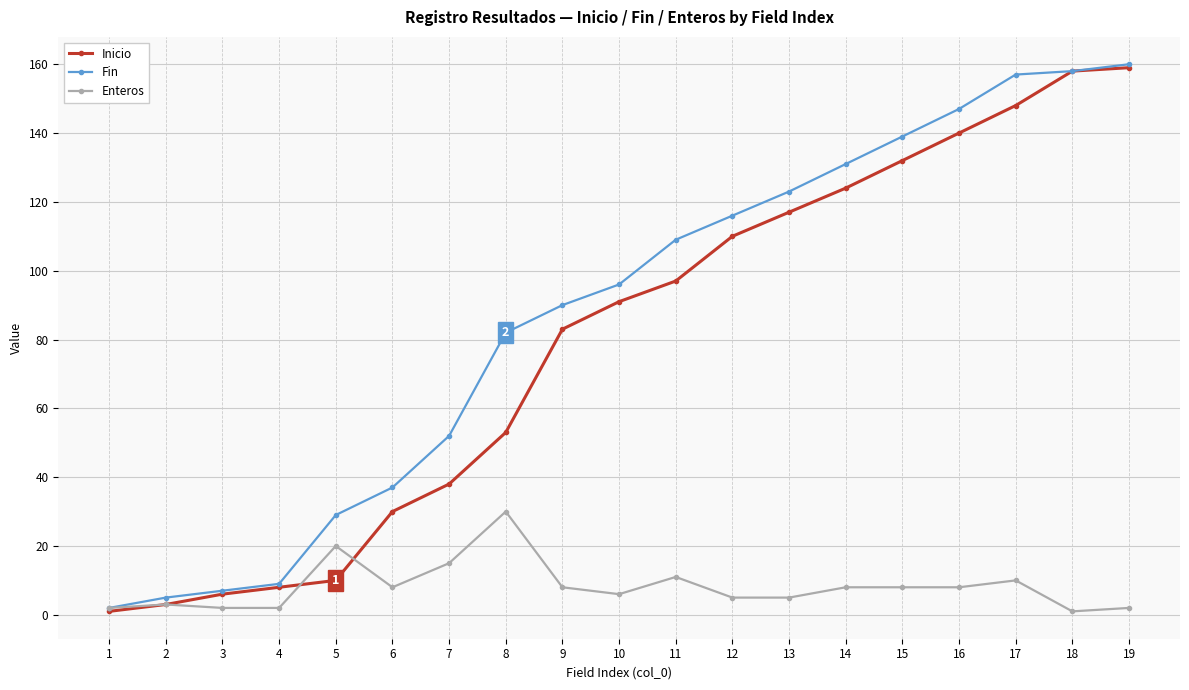

What is the value of the Inicio point at the 19th from the left?

159